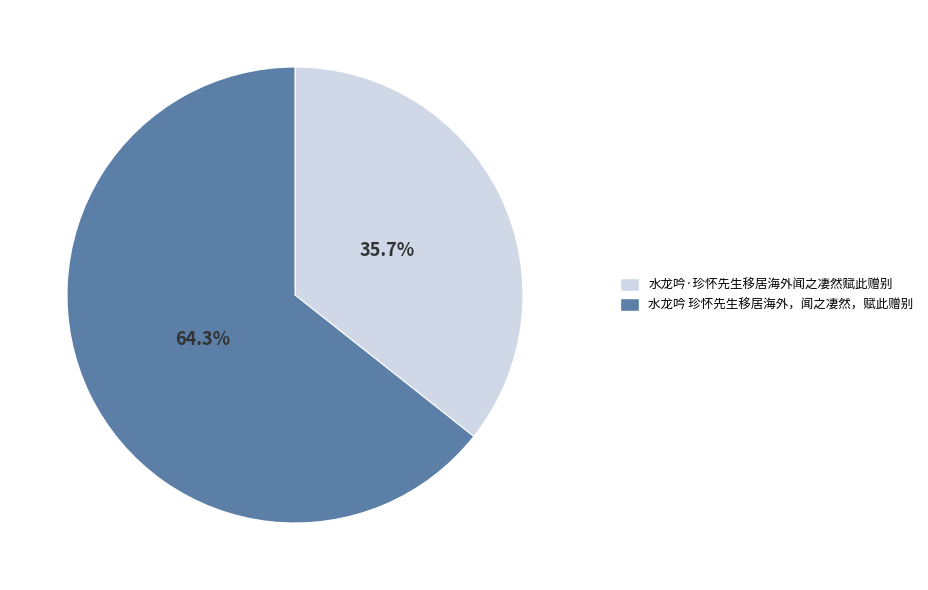

What is the ratio of the value at 水龙吟·珍怀先生移居海外闻之凄然赋此赠别 to the value at 水龙吟 珍怀先生移居海外，闻之凄然，赋此赠别?

0.6